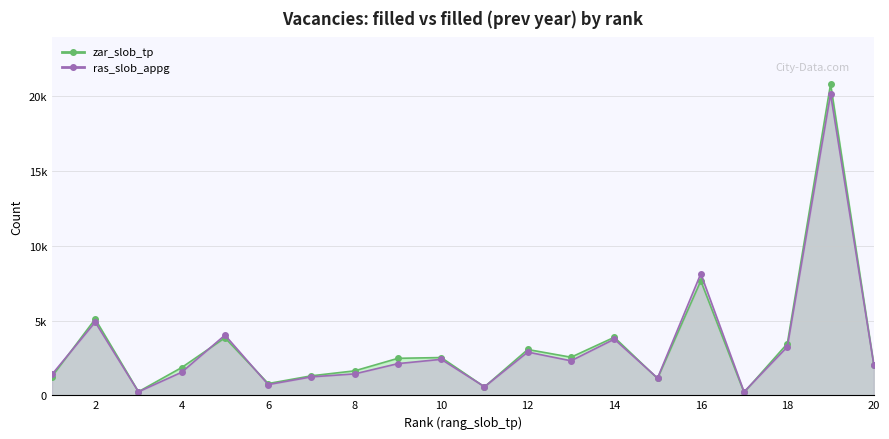

Rank the series at 10 from highest to lowest value.

zar_slob_tp, ras_slob_appg